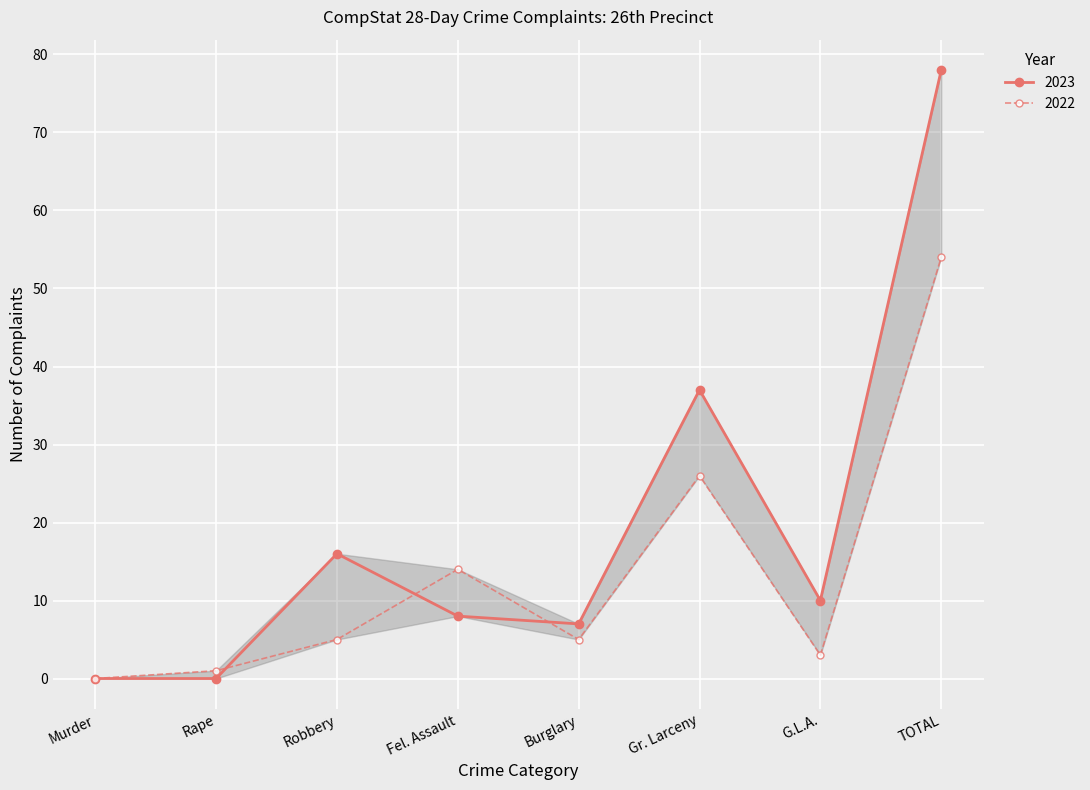

True or false: 2023 and 2022 cross at least once.

True